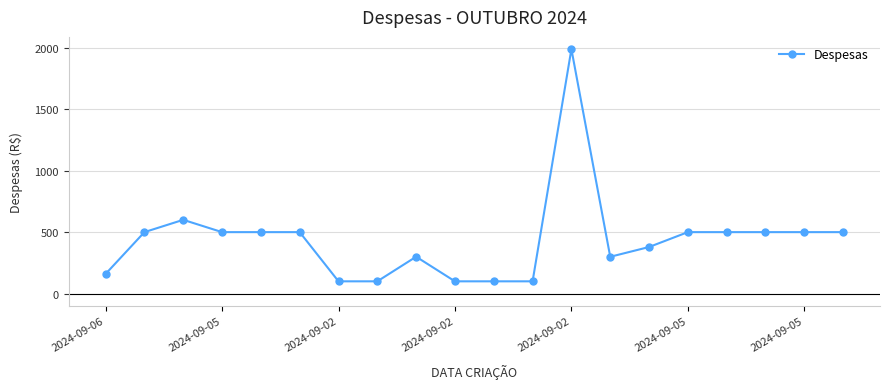

True or false: the data has more than 1 interior local peaks.

True